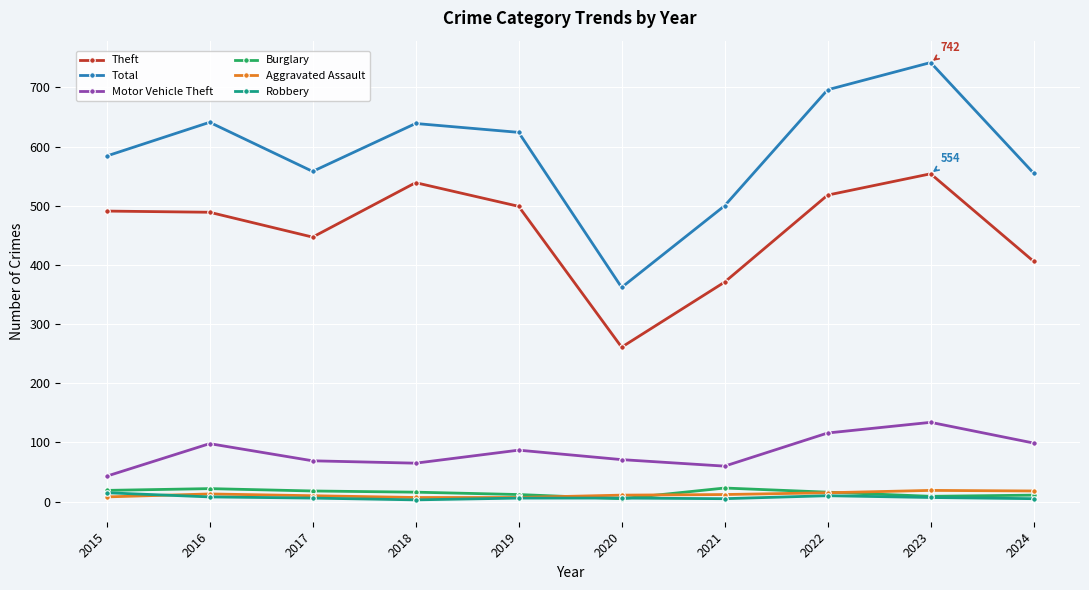

True or false: Theft has more than 0 interior local peaks.

True